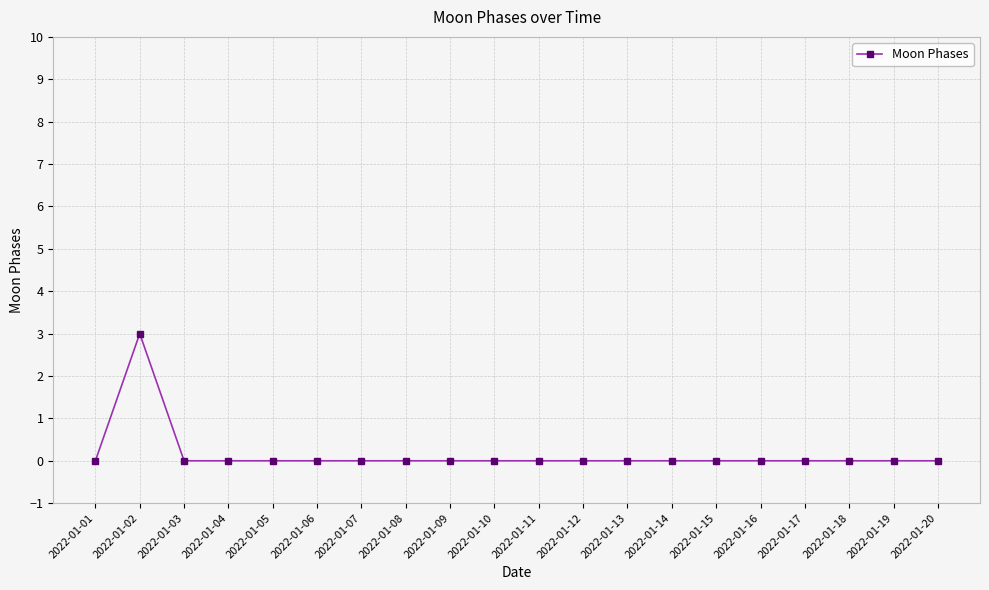

At which category does the chart reach its peak across all series?

2022-01-02